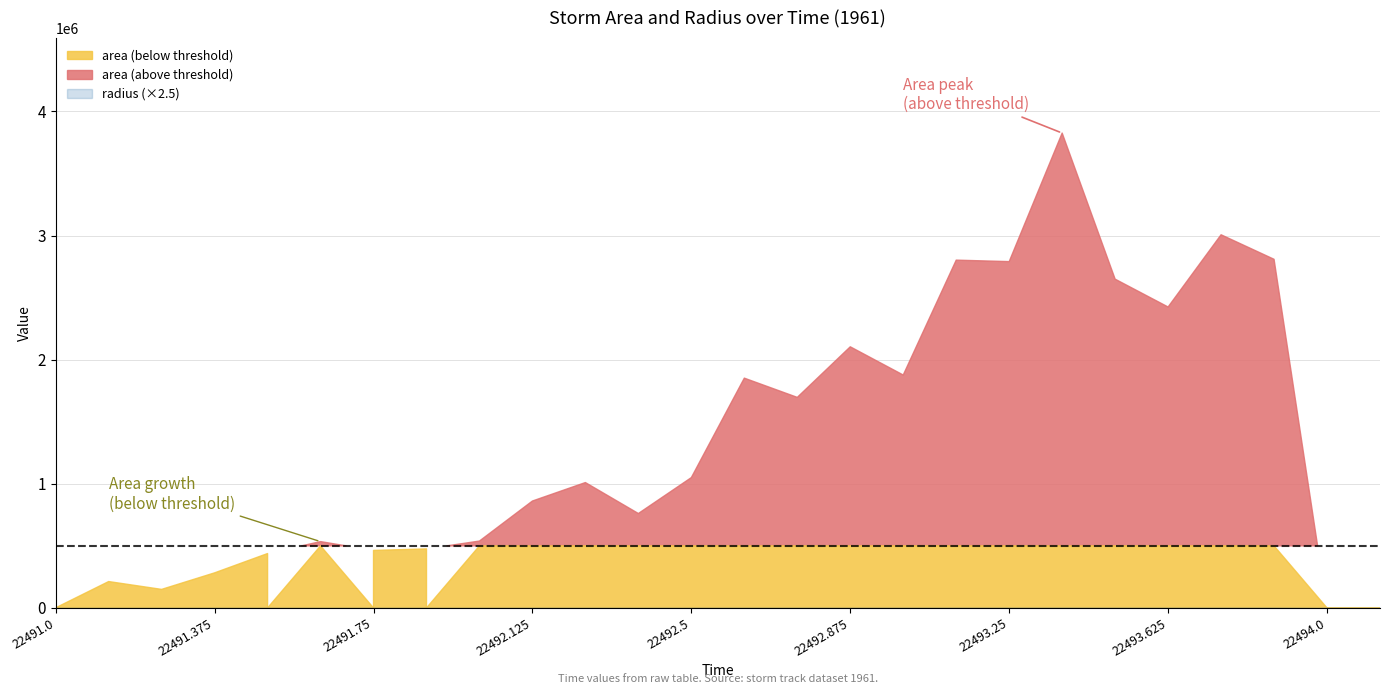

True or false: radius and area cross at least once.

False